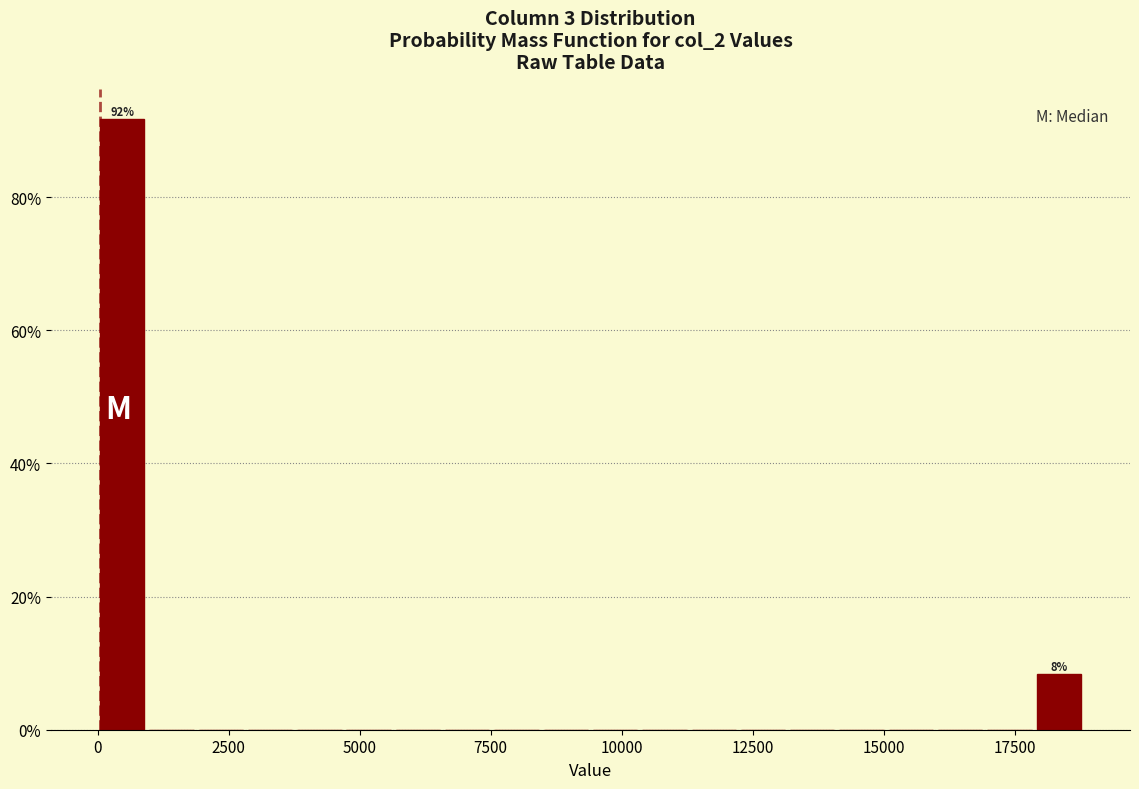

Read against the x-axis, roughly where is the centre of the tallest bar?

500